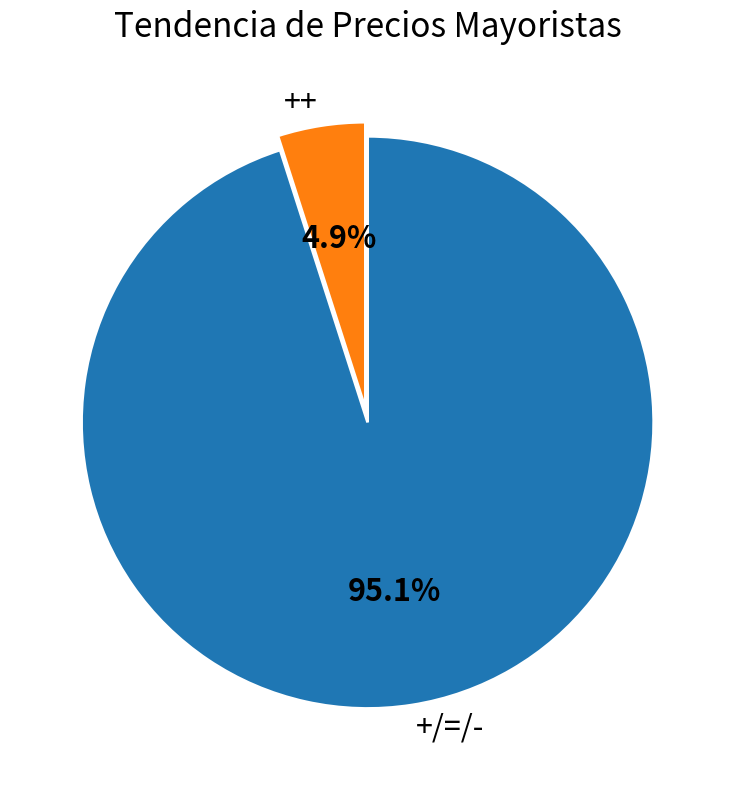

Which category accounts for the majority?

+/=/-